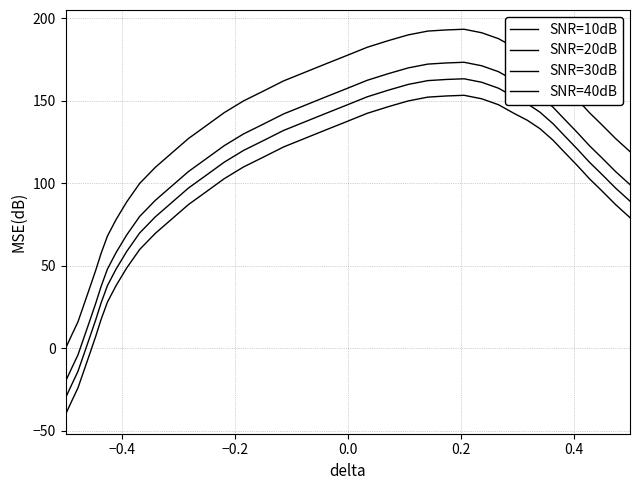

How many lines are shown in the chart?

4